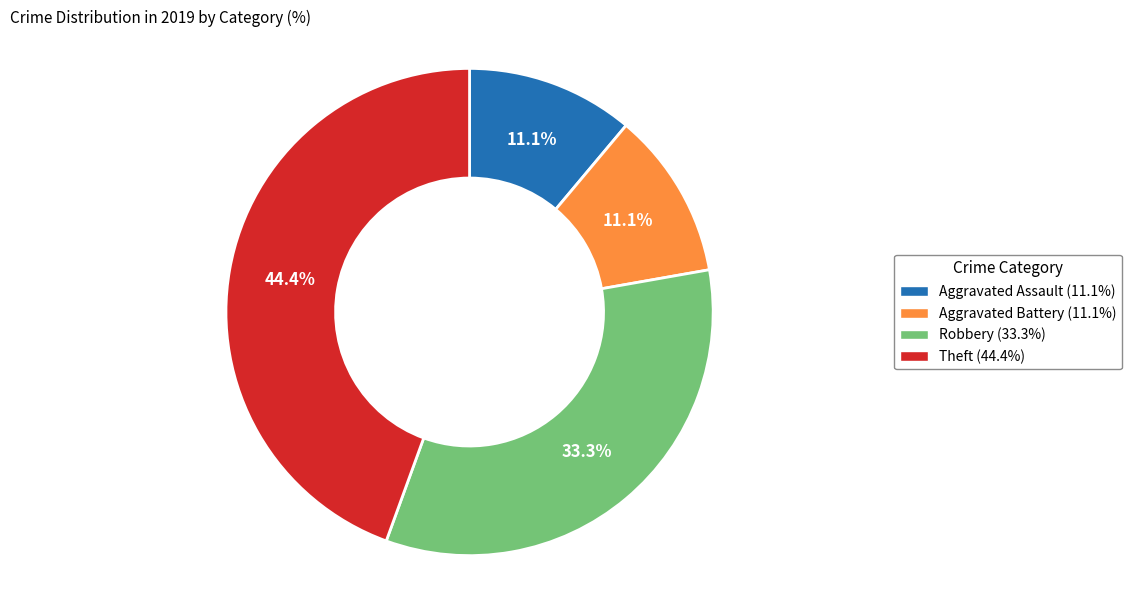

To the nearest percent, what is the difference between the largest and smallest slice percentages?

33%